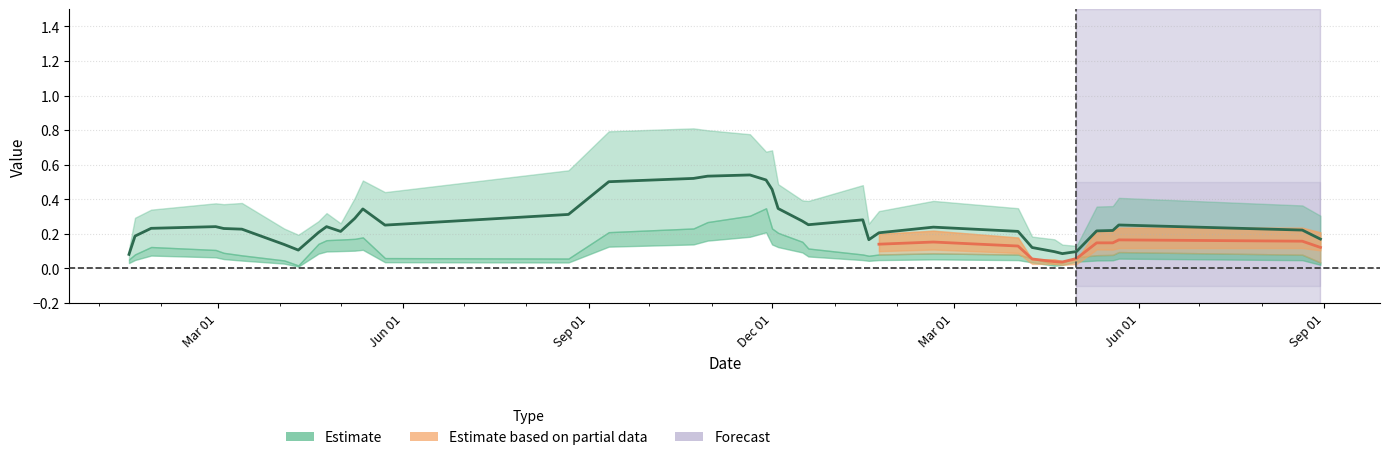

At which category is the sum across all series the highest?

2021-10-30